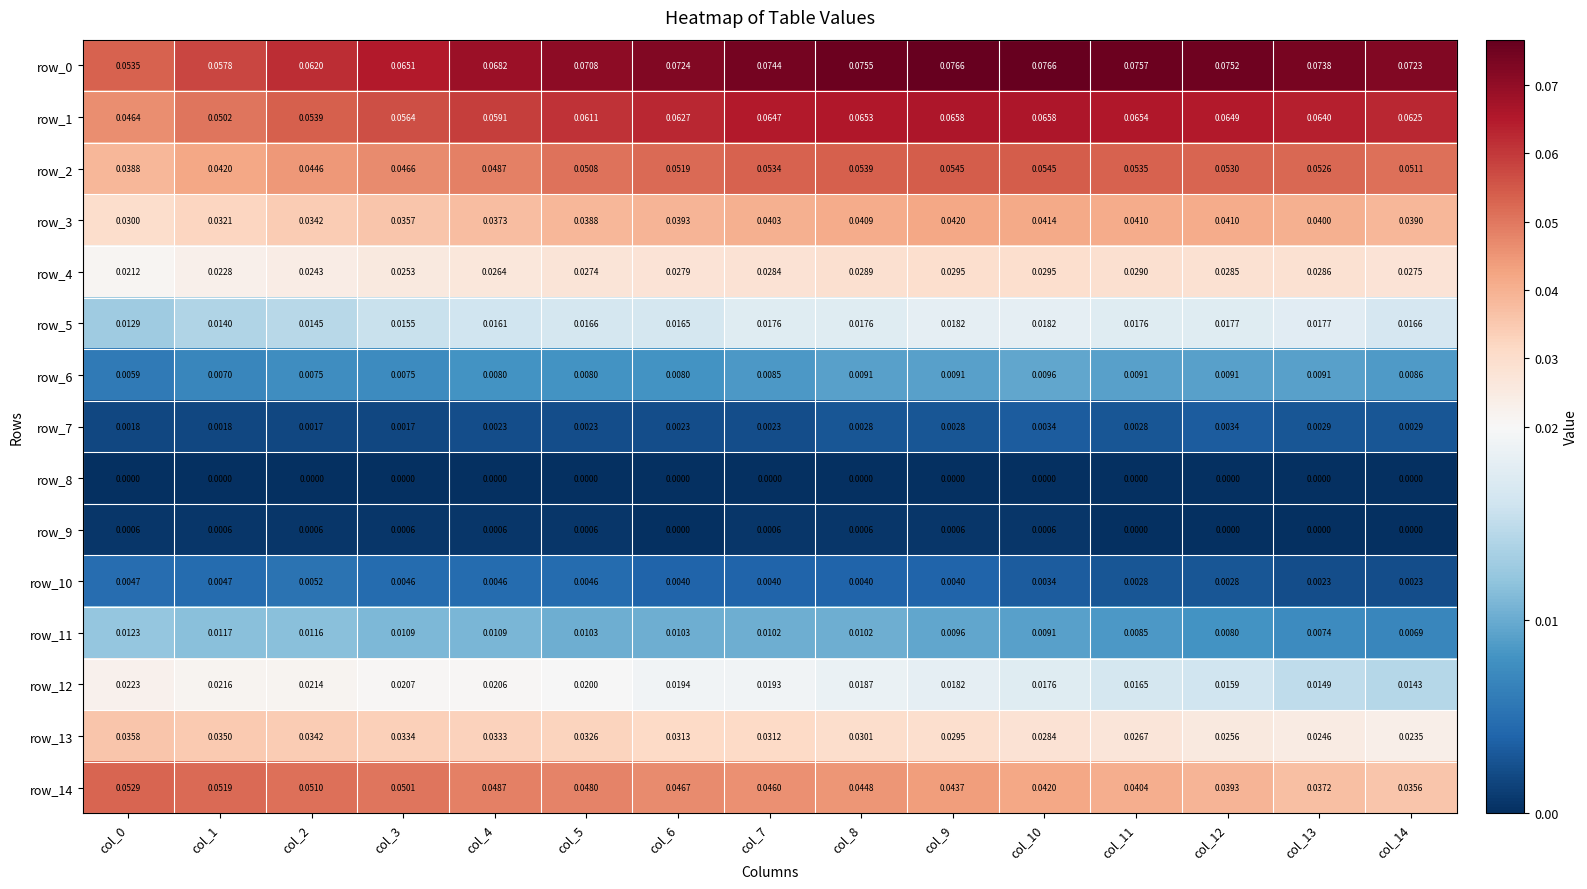

Is the value of row_5 at col_5 greater than the value of row_2 at col_3?

No